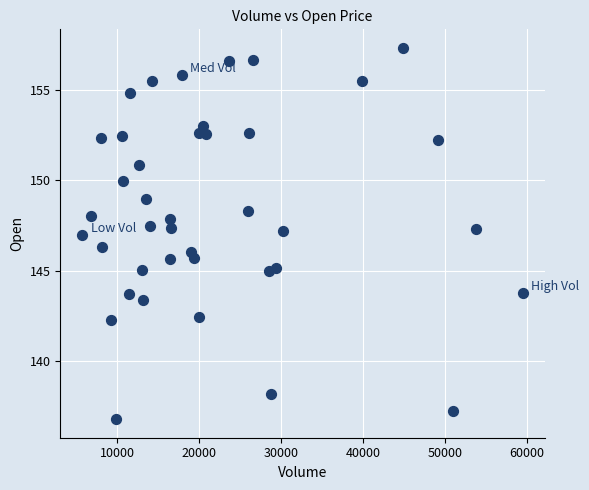

What is the range of Y values (max minus min)?

20.6